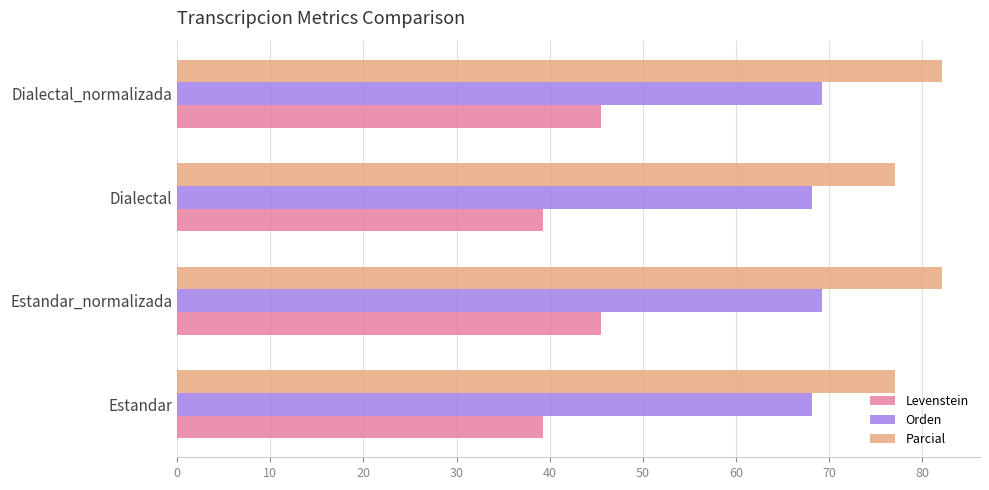

What is the difference between the maximum and minimum values in the Parcial series?

5.0